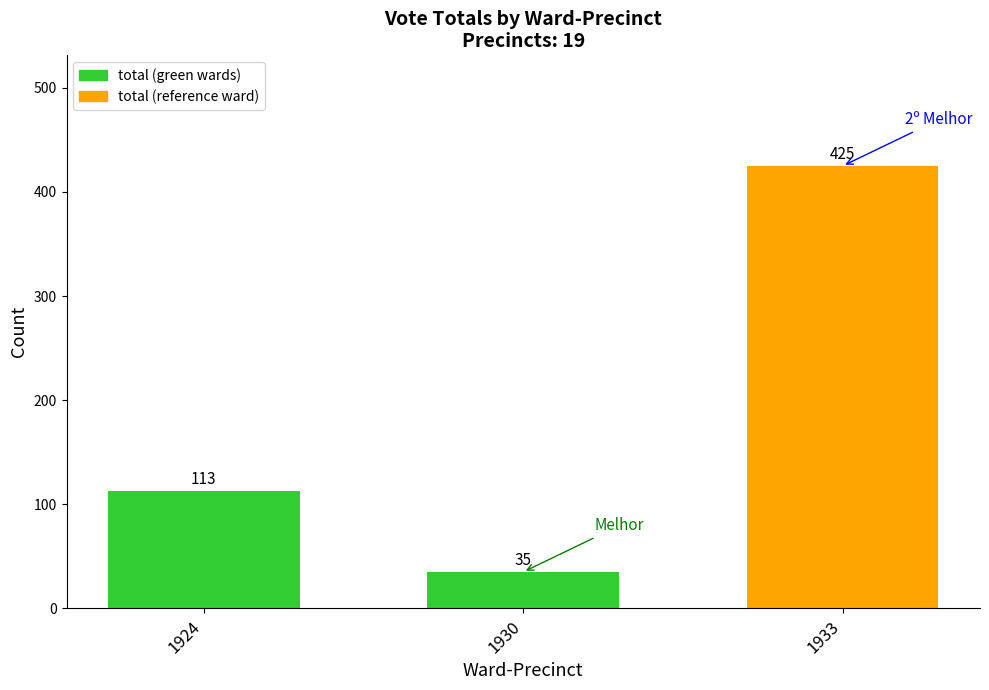

At which category does the chart reach its minimum across all series?

1930